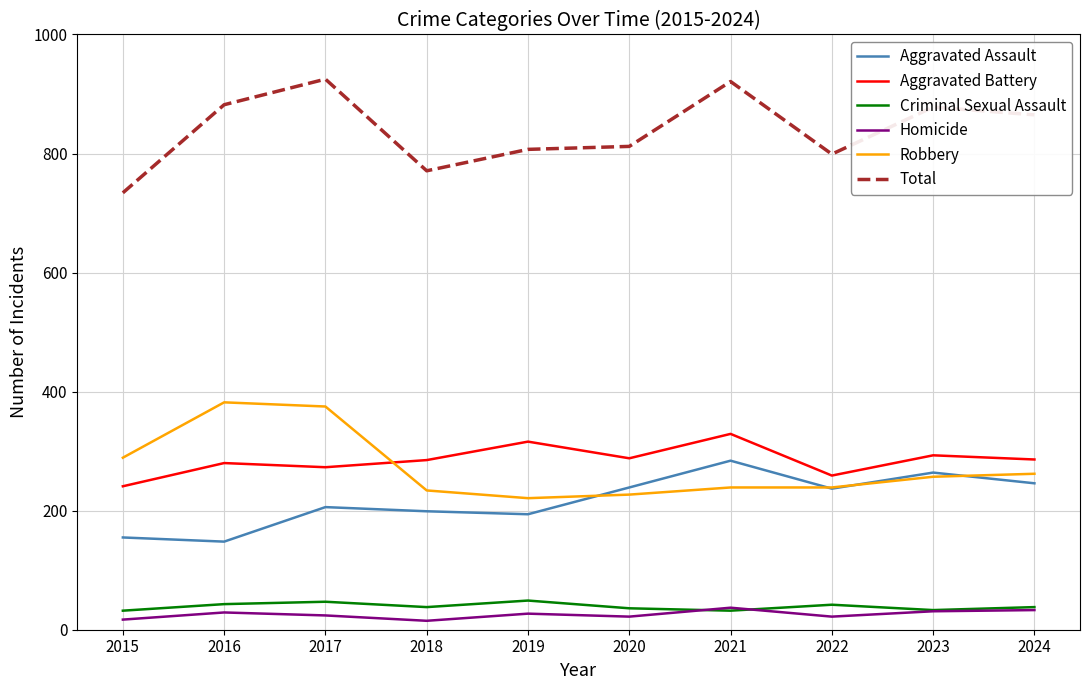

The Homicide series shows 17 at 2015. True or false?

True